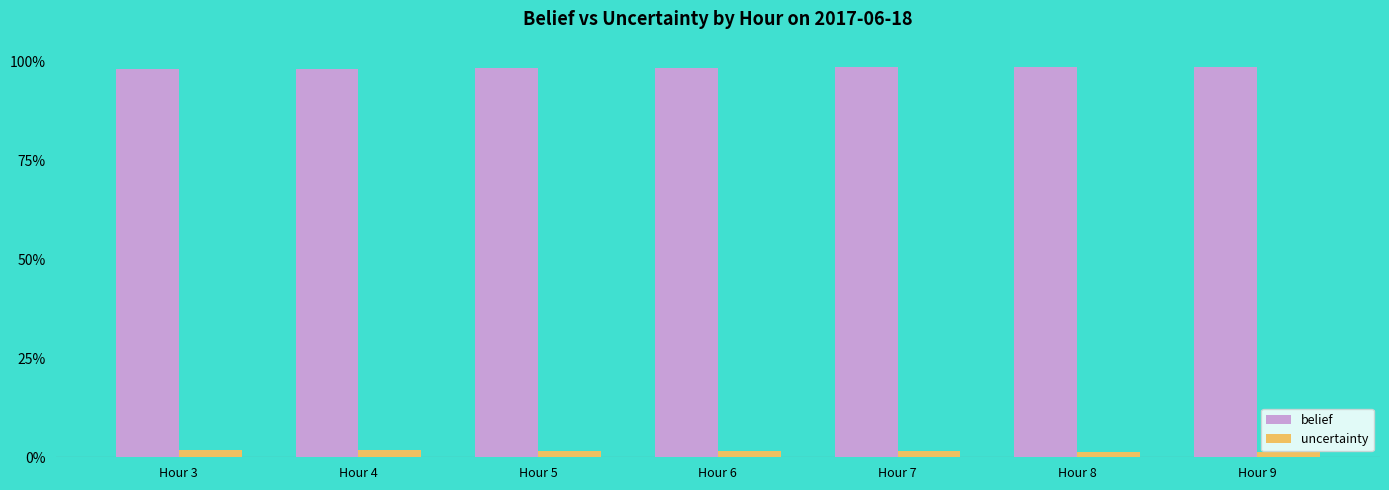

At which label does uncertainty reach its peak?

Hour 3